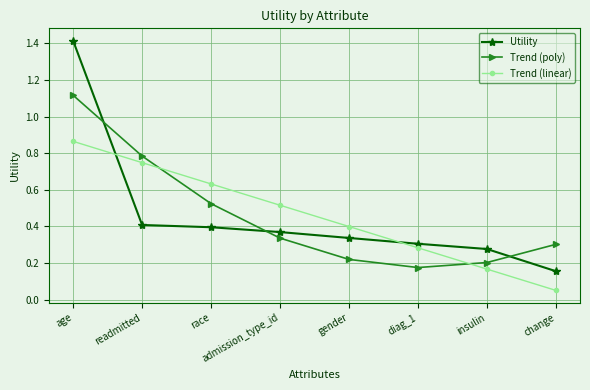

At gender, list the series in order from largest to smallest.

Trend (linear), Utility, Trend (poly)